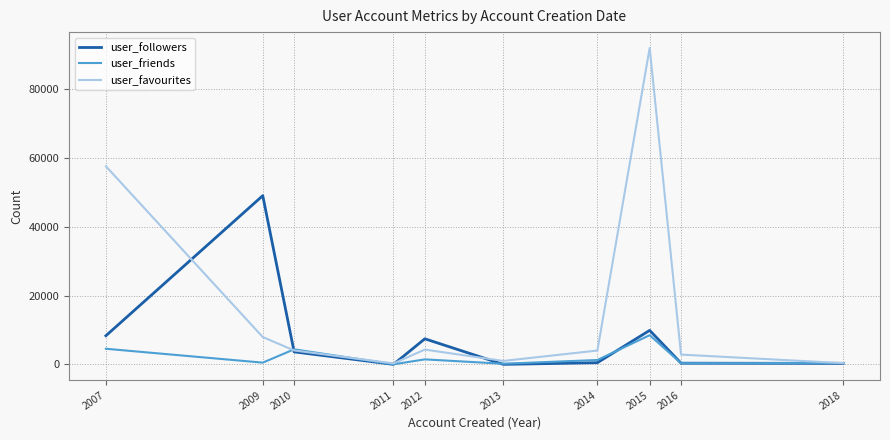

True or false: user_favourites and user_followers intersect in this chart.

True